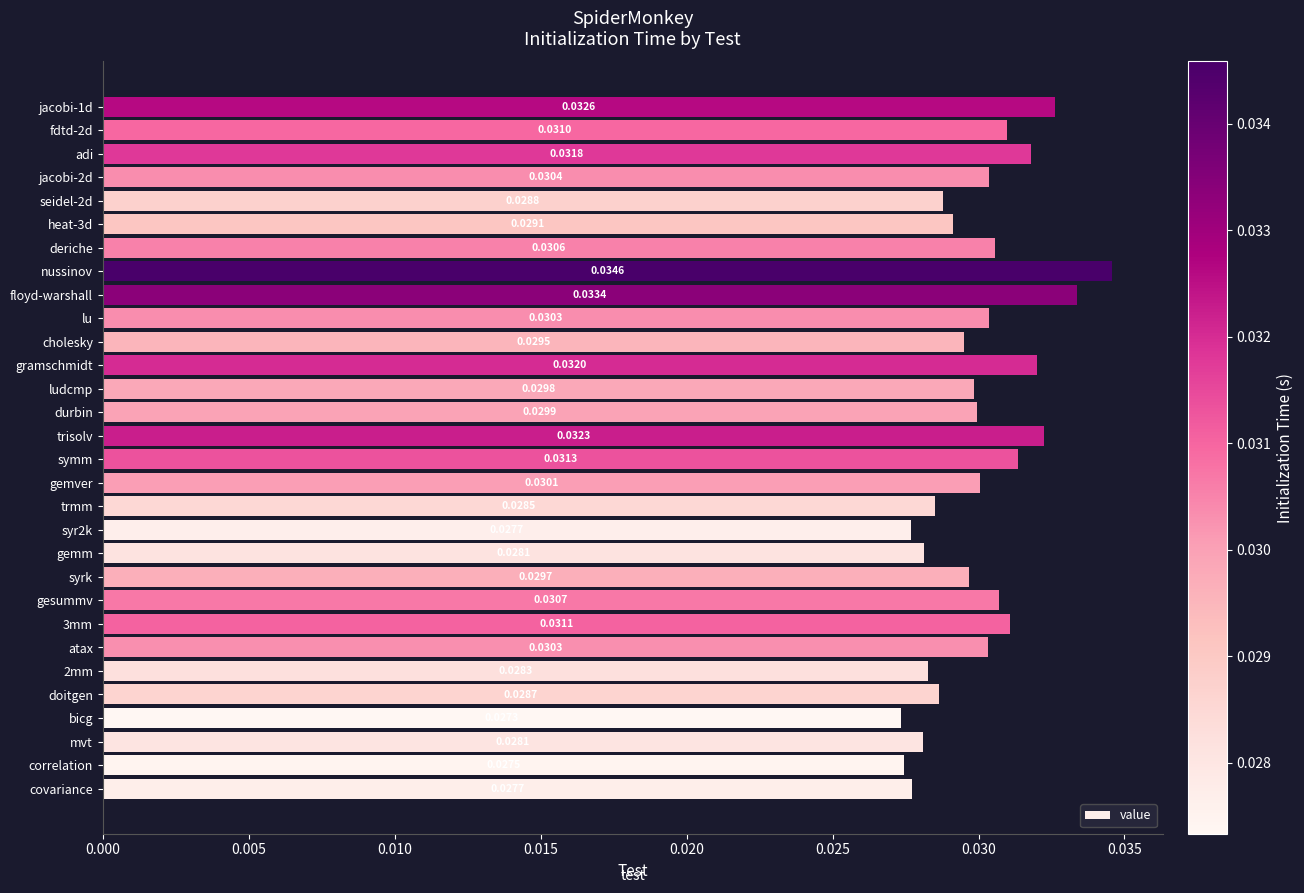

Are the bars horizontal?

Yes